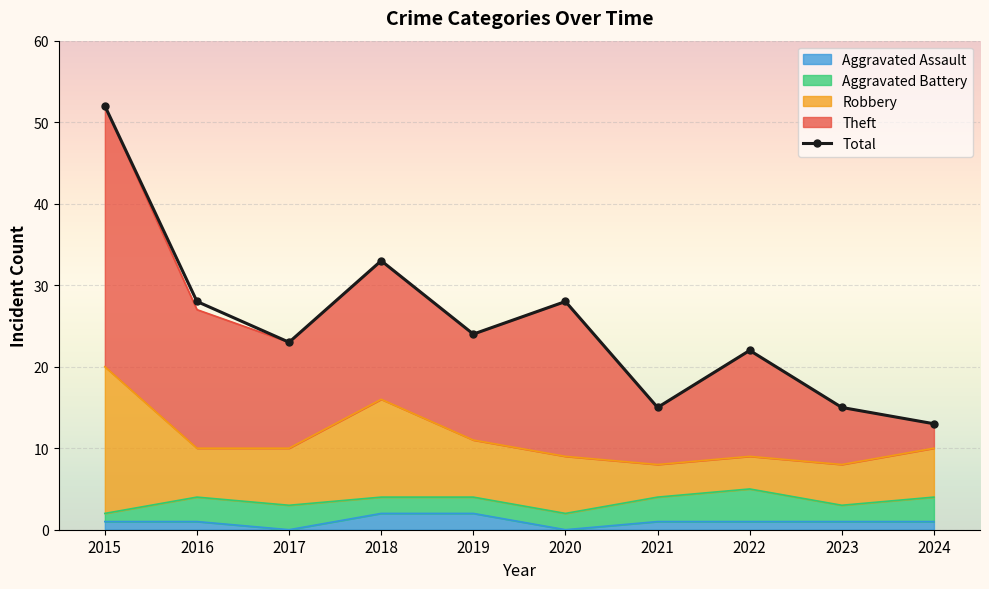

Reading left to right, what are all the values shown in this chart?

52	28	23	33	24	28	15	22	15	13